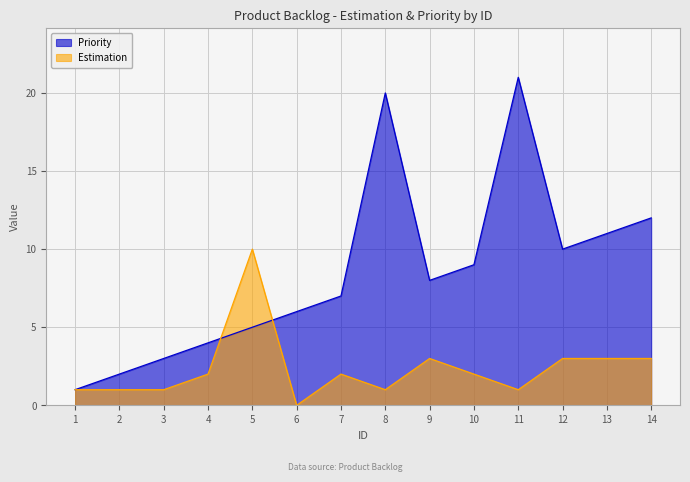

Reading left to right, extract all data points from this chart.

Priority: 1	2	3	4	5	6	7	20	8	9	21	10	11	12
Estimation: 1	1	1	2	10	0	2	1	3	2	1	3	3	3